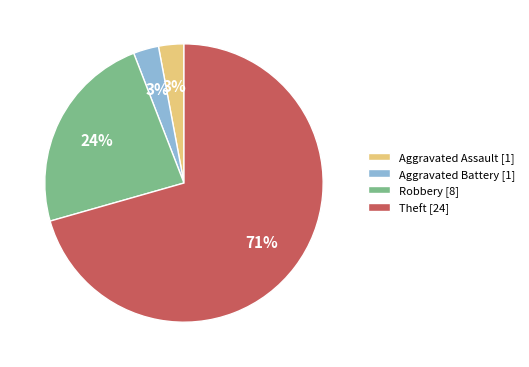

To the nearest percent, what portion does Robbery represent?

24%